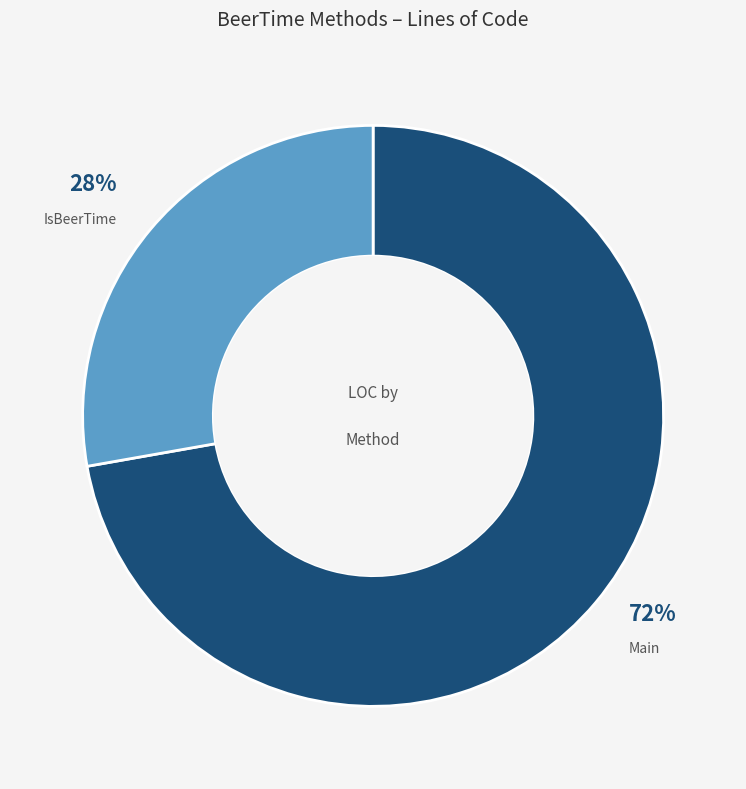

Rank the categories by value from lowest to highest.

IsBeerTime, Main